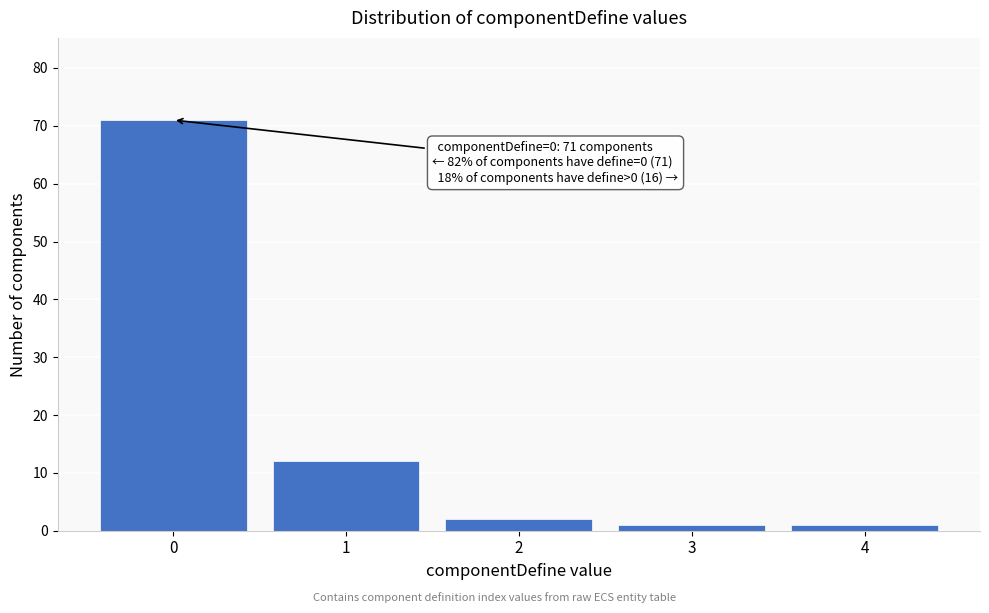

Reading right to left, extract all data points from this chart.

1	1	2	12	71